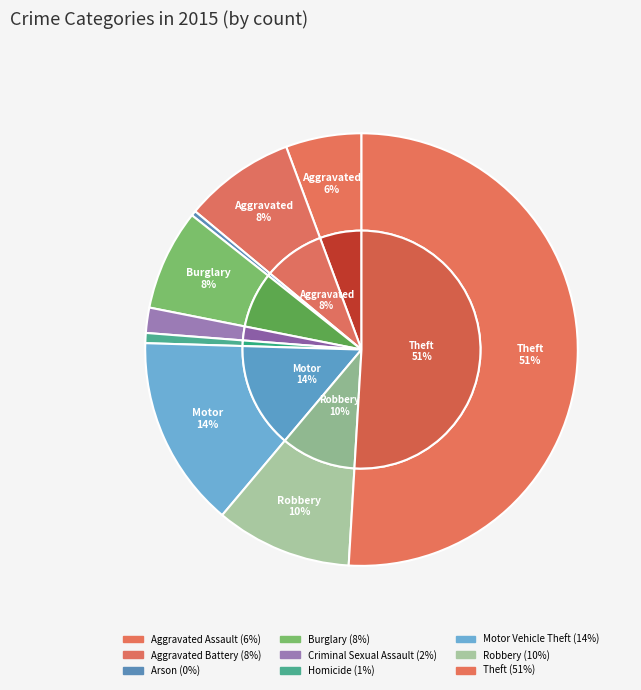

To the nearest percent, what portion does Burglary represent?

8%